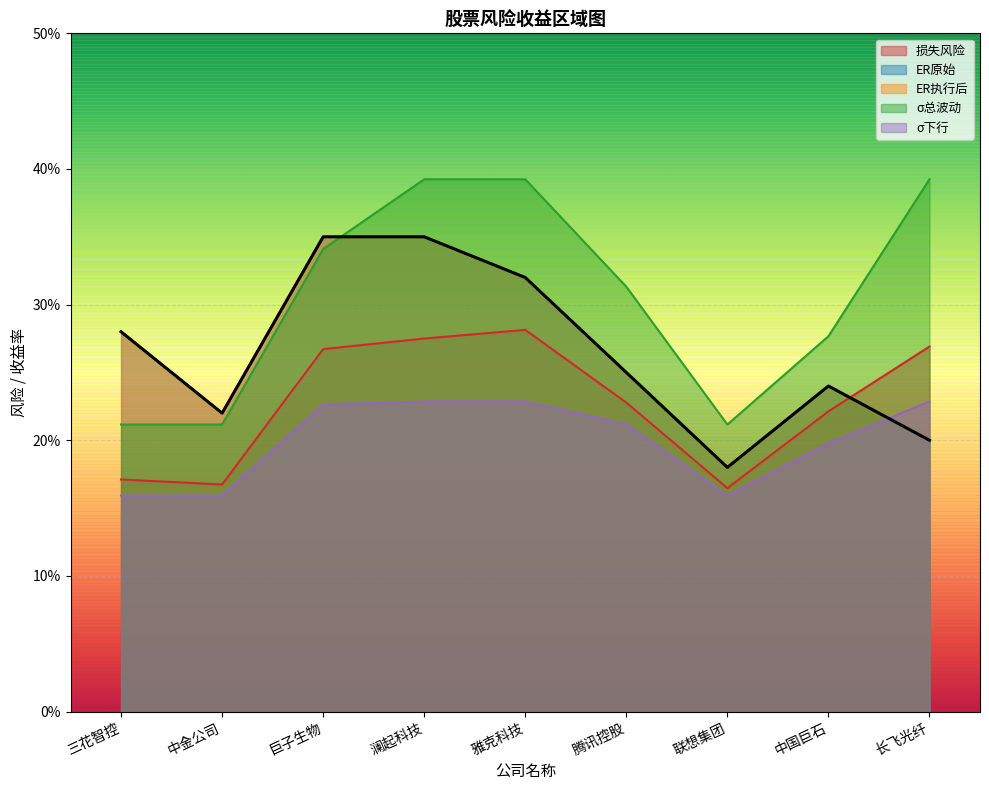

What position from the left is 腾讯控股?

6